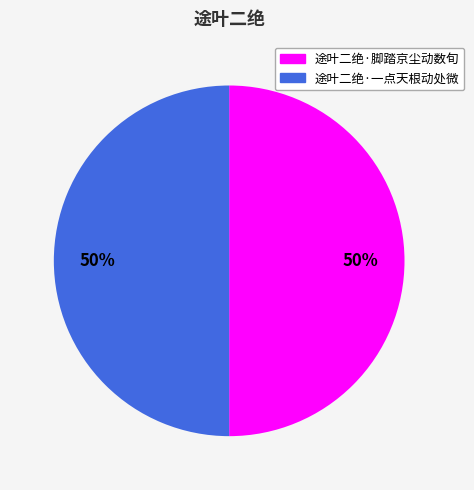

Is it true that 途叶二绝·一点天根动处微 is 56% of the pie?

False